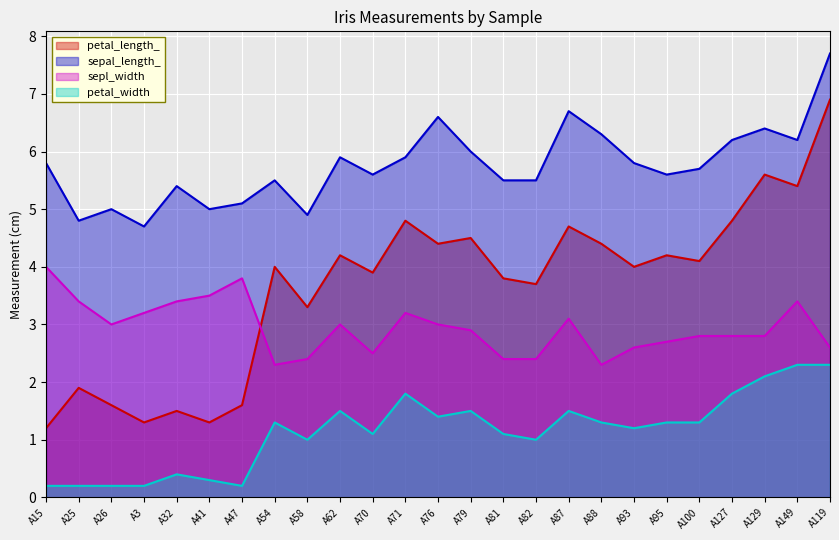

True or false: sepl_width has a value of 2.8 at A129.

True